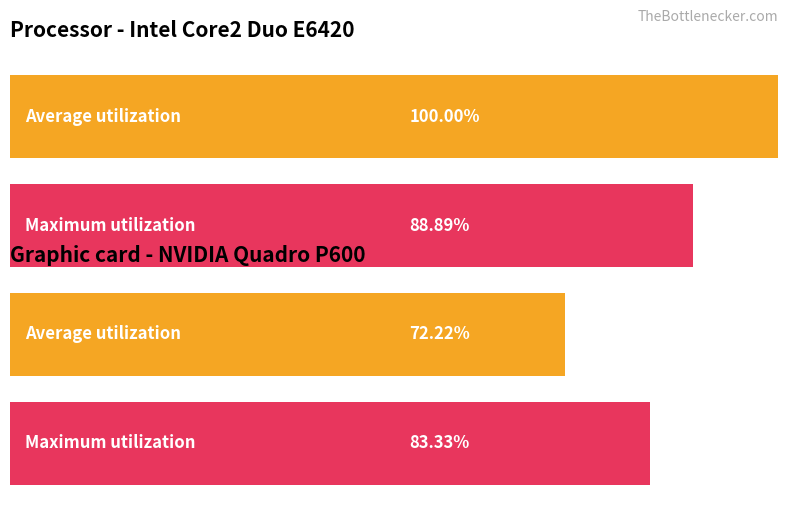

Is it true that Maximum utilization equals 3 at 8?

False